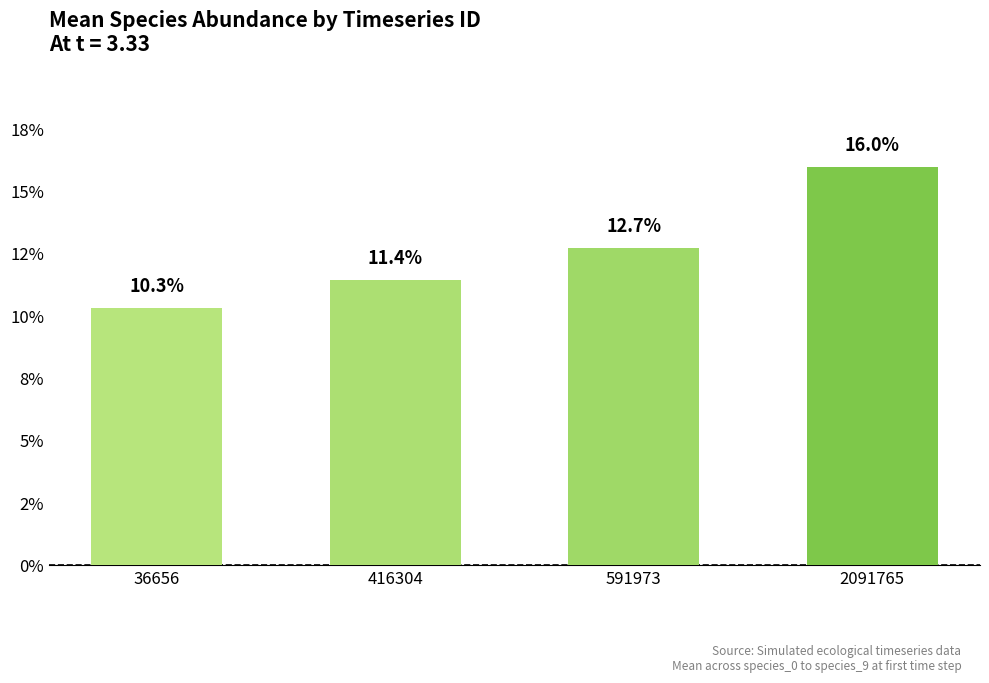

What is the value of the 4th bar from the left?

0.2